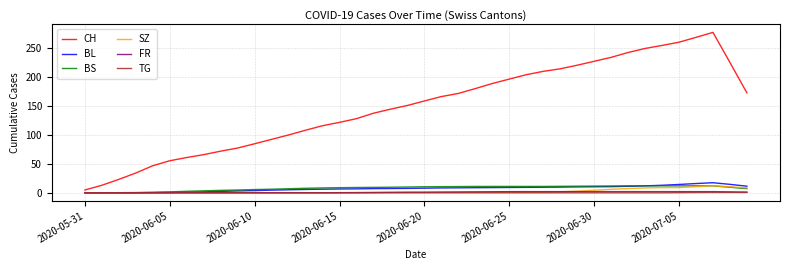

What is the greatest value displayed?

277.4